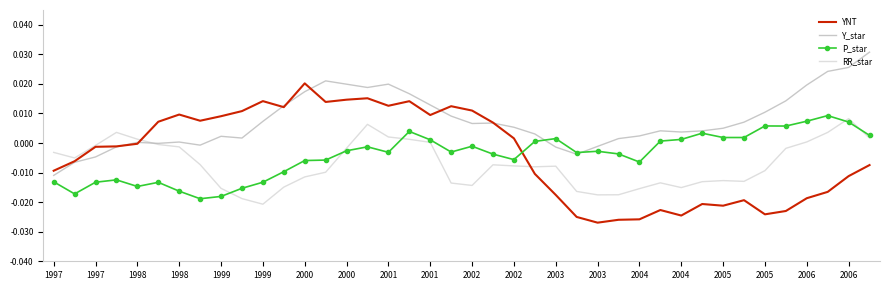

True or false: Y_star and YNT cross at least once.

True